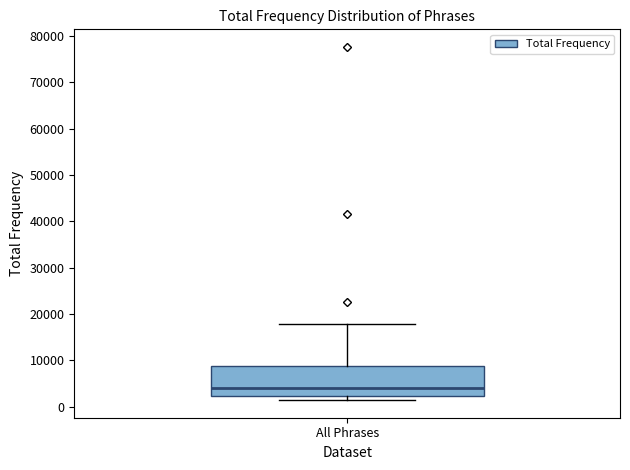

Read this box plot against the y-axis: the position of the median line, the range covered by the box, and the ends of both whiskers. The values are not printed on the chart, so give them approximately, as read against the axis.

median 4000, box 2000 to 9000, whiskers 1000 to 18000